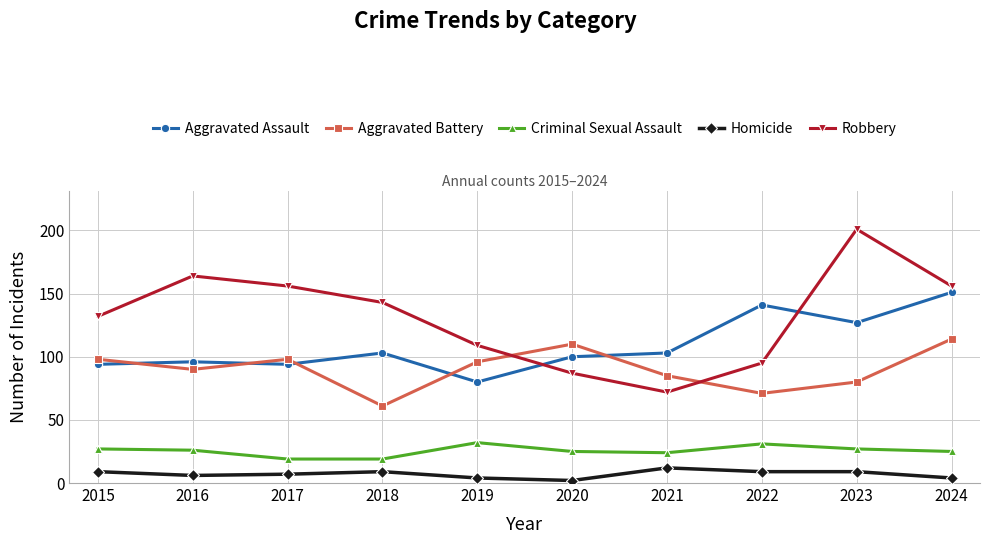

What is the approximate value of Criminal Sexual Assault at 2022?

31